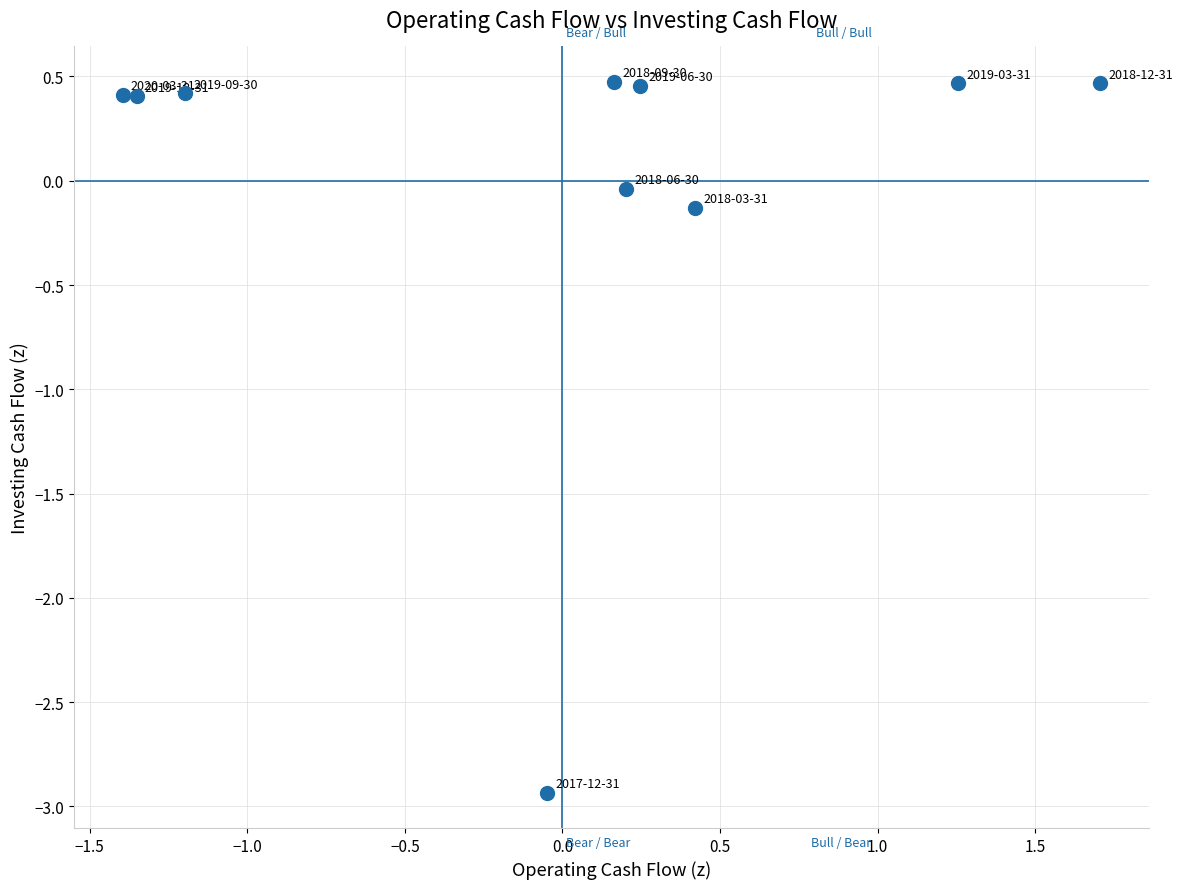

What is the range of X values (max minus min)?

3.1